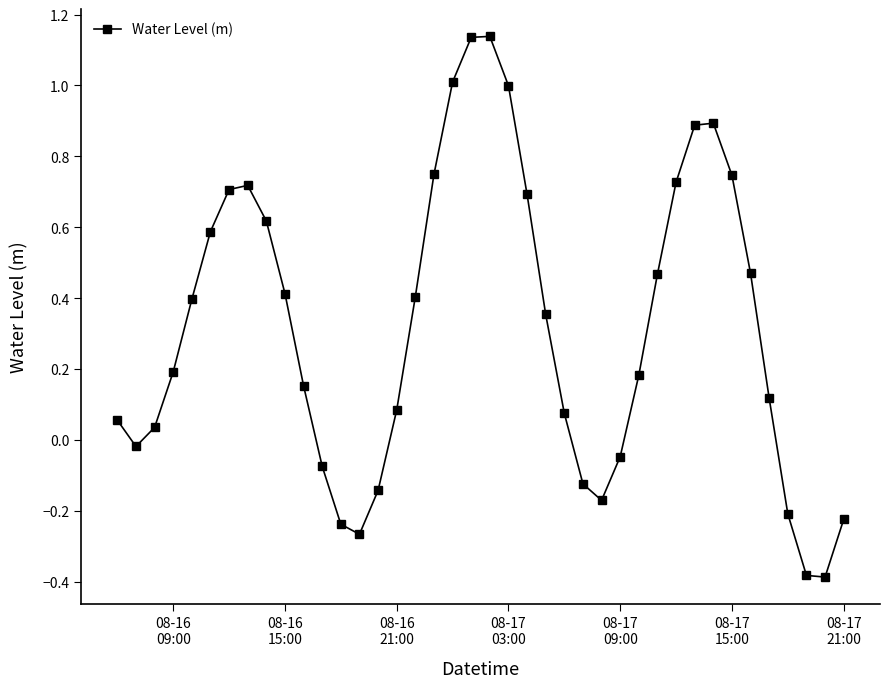

What is the difference between the maximum and minimum values?

1.5